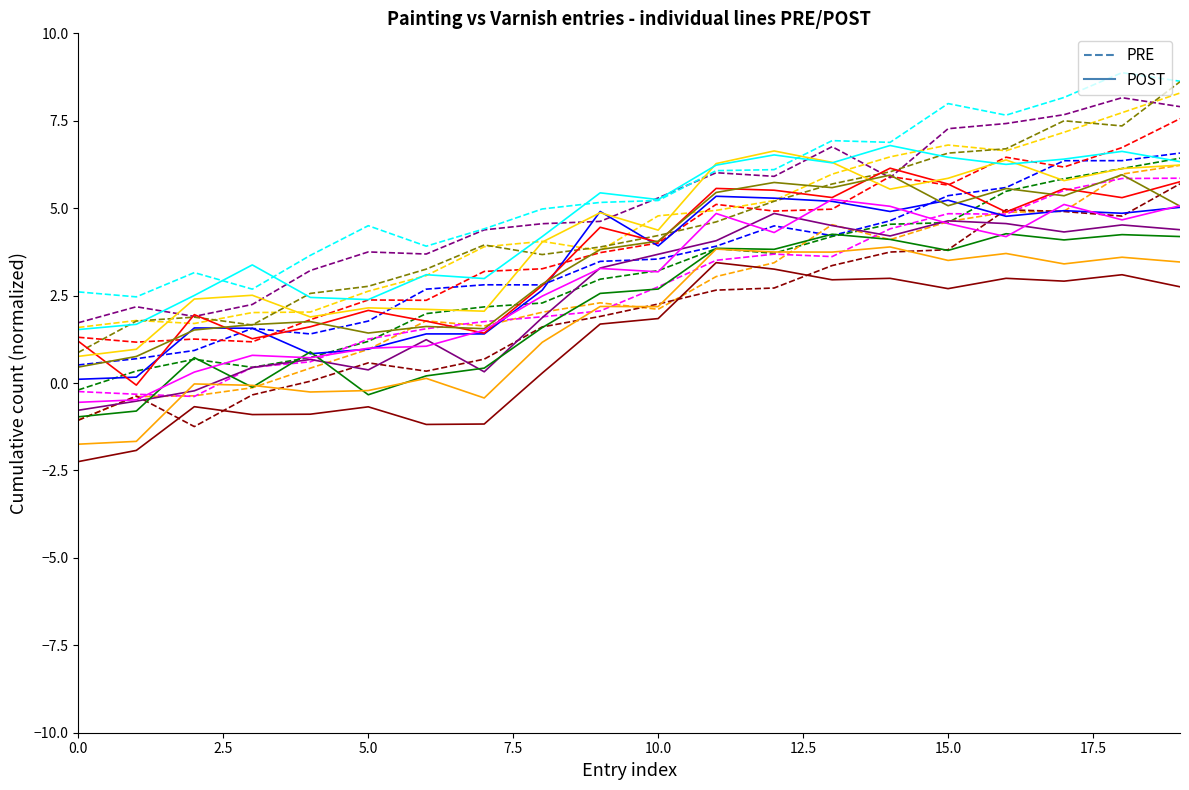

How many values in the POST series exceed 4?

10